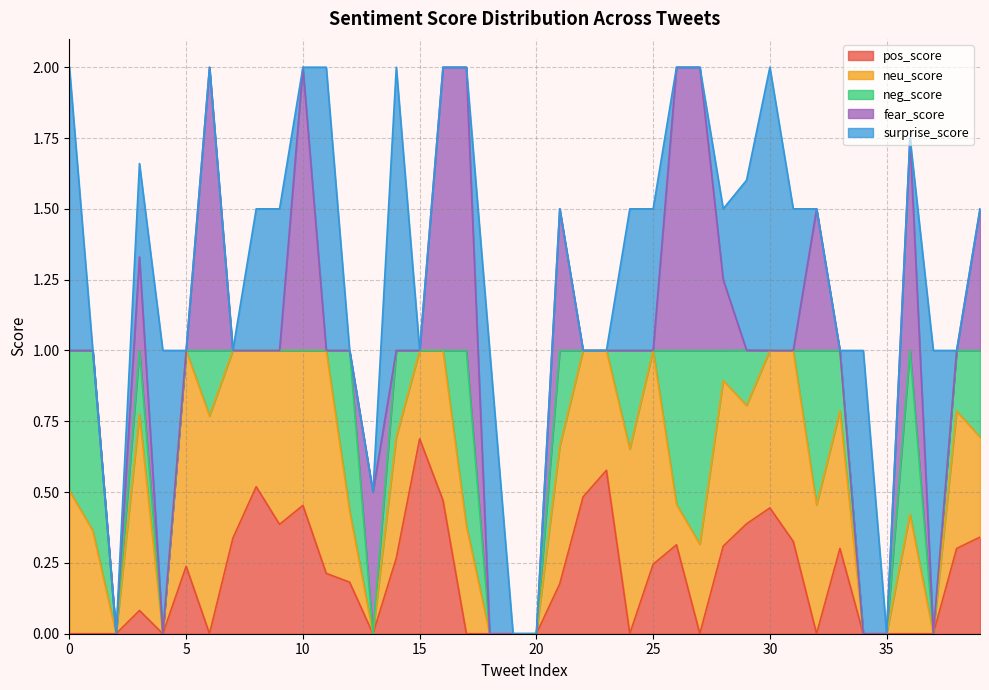

Does the chart display data point markers on the line(s)?

No